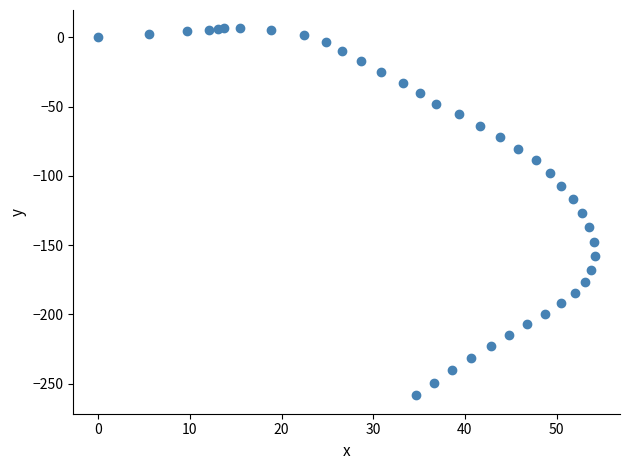

What is the range of X values (max minus min)?

54.2